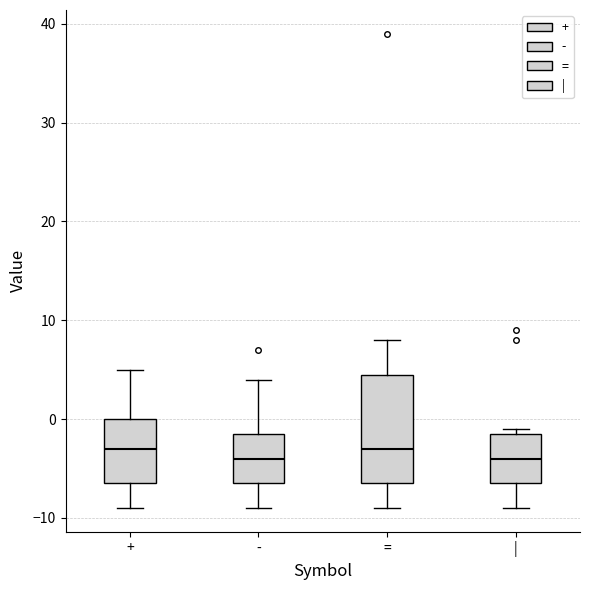

Reading left to right, read every box against the y-axis: the position of its median line, the range the box covers, and the ends of its whiskers. The values are not printed on the chart, so give them approximately, as read against the axis.

+: median -3, box -6 to 0, whiskers -9 to 5
-: median -4, box -6 to -1, whiskers -9 to 4
=: median -3, box -6 to 5, whiskers -9 to 8
|: median -4, box -6 to -1, whiskers -9 to -1 (just above the box's upper edge)